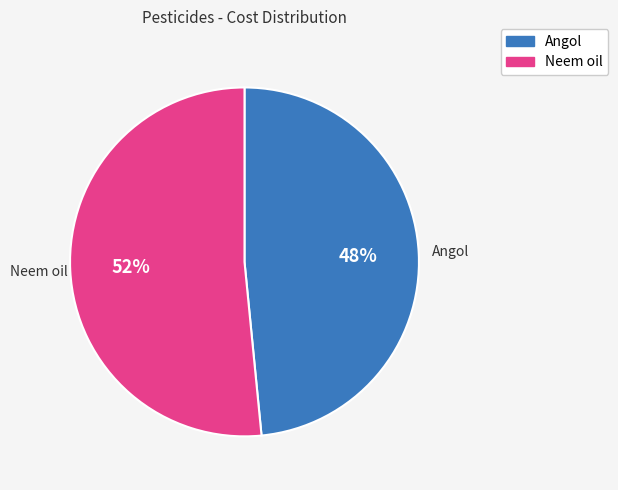

What percentage is the Angol slice, to the nearest percent?

48%